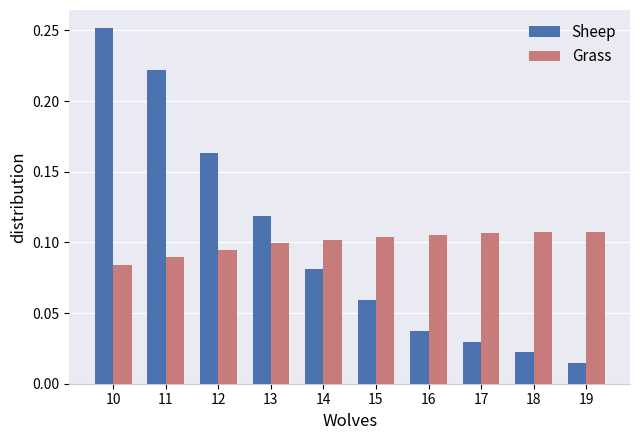

Is it true that Grass equals 0.1 at 16?

True